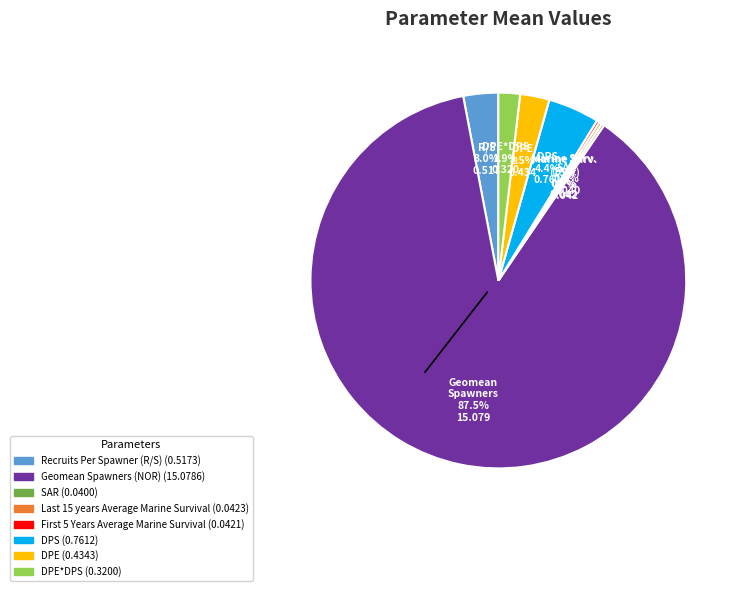

To the nearest percent, what is the difference between the largest and smallest slice percentages?

87%